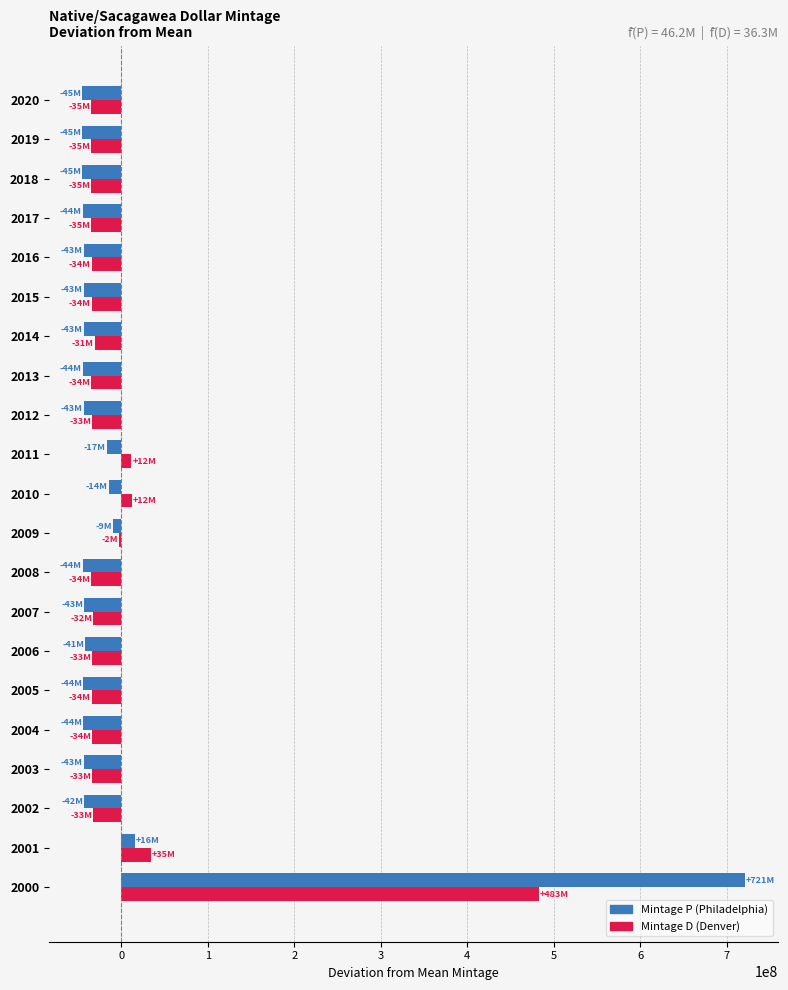

At which category is the sum across all series the highest?

2000